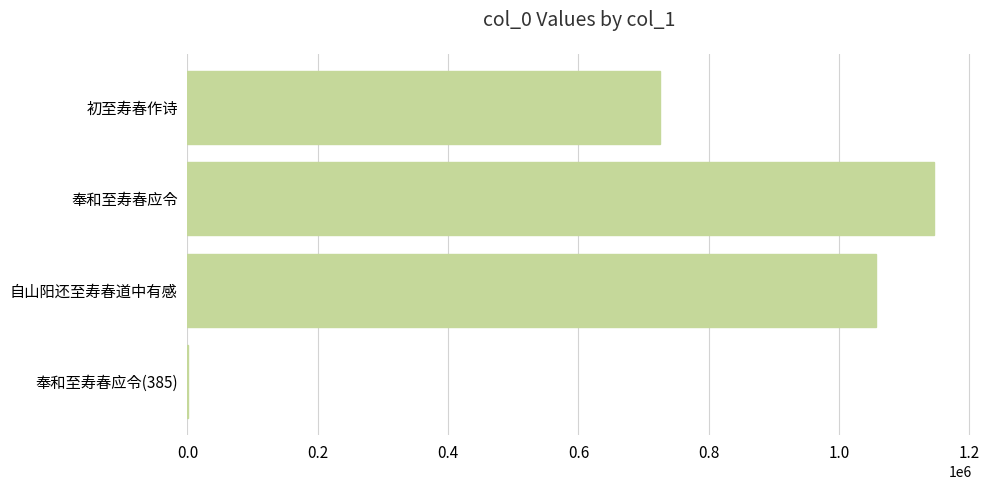

What is the sum of all values?

2928824